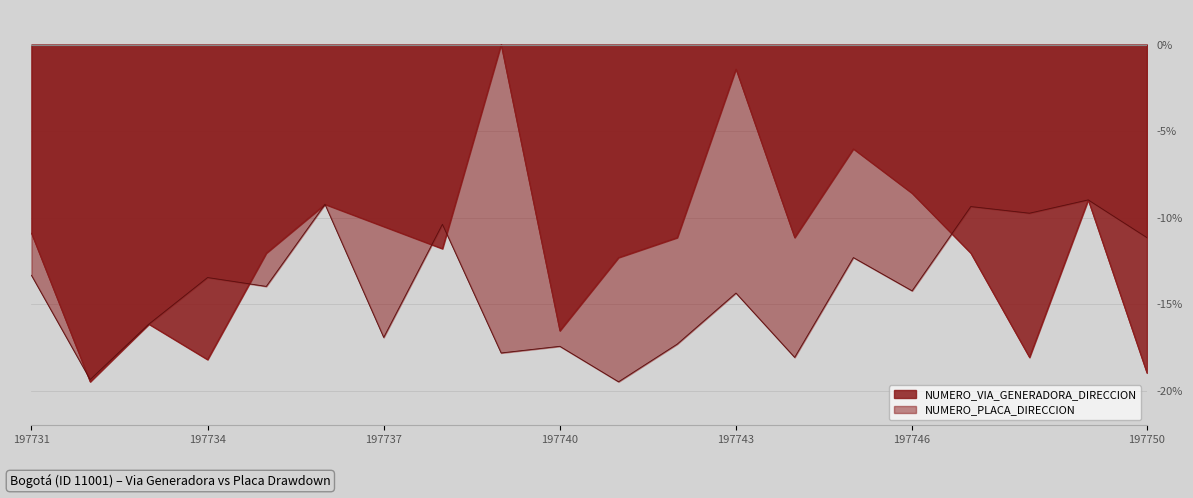

How many intersections are there between NUMERO_VIA_GENERADORA_DIRECCION and NUMERO_PLACA_DIRECCION?

5